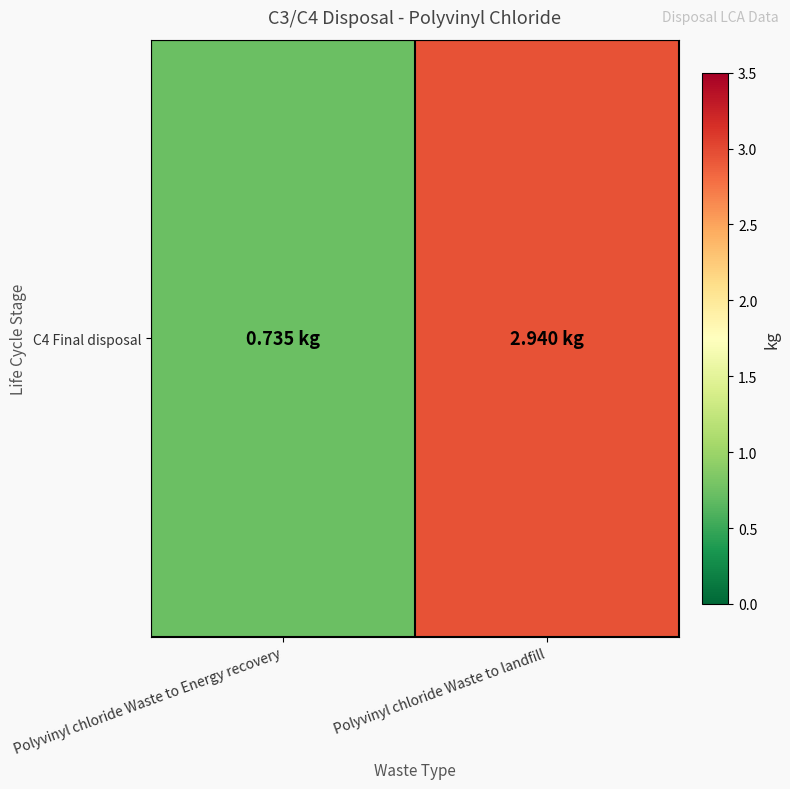

What is the sum of the values at Polyvinyl chloride Waste to landfill and Polyvinyl chloride Waste to Energy recovery?

3.7